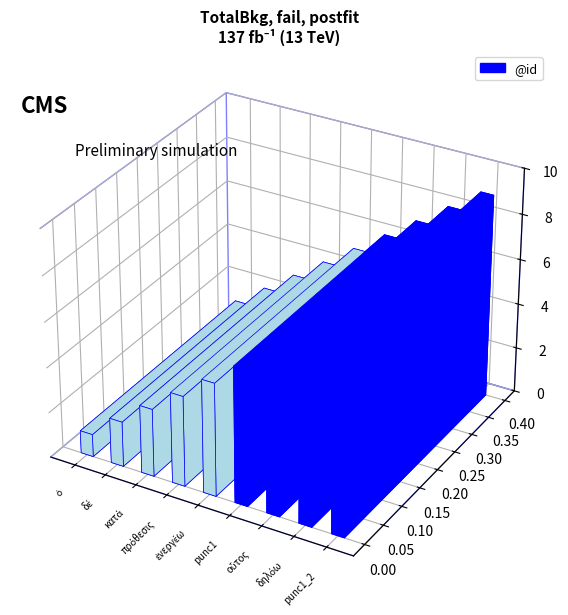

List the labels in order of value, smallest first.

ὁ, δέ, κατά, πρόθεσις, ἐνεργέω, punc1, οὗτος, δηλόω, punc1_2